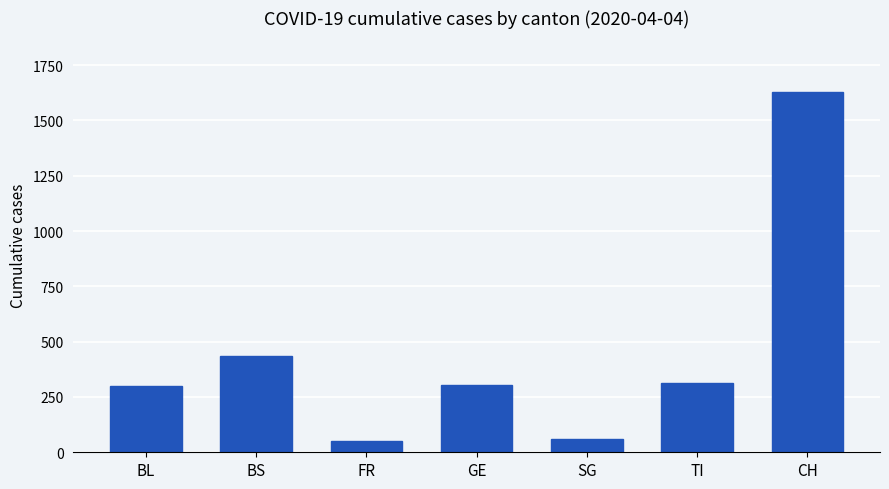

What is the label of the 1st bar from the right?

CH